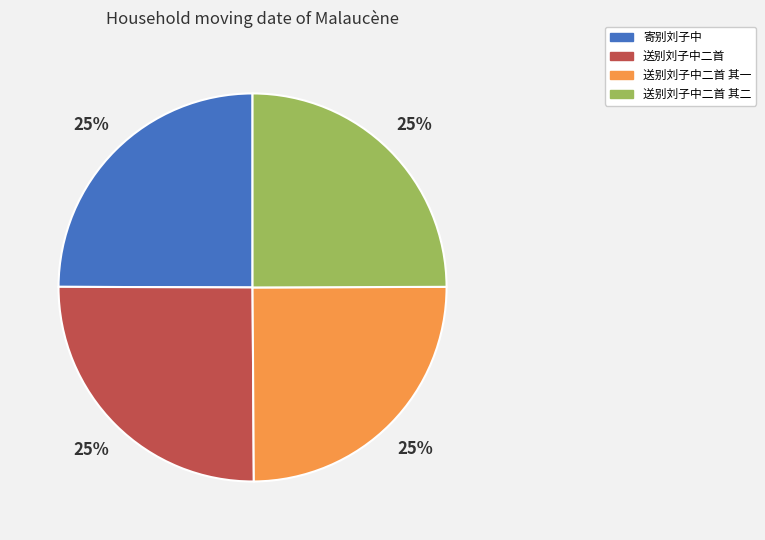

Approximately how many times larger is the value at 寄别刘子中 compared to 送别刘子中二首?

1.0